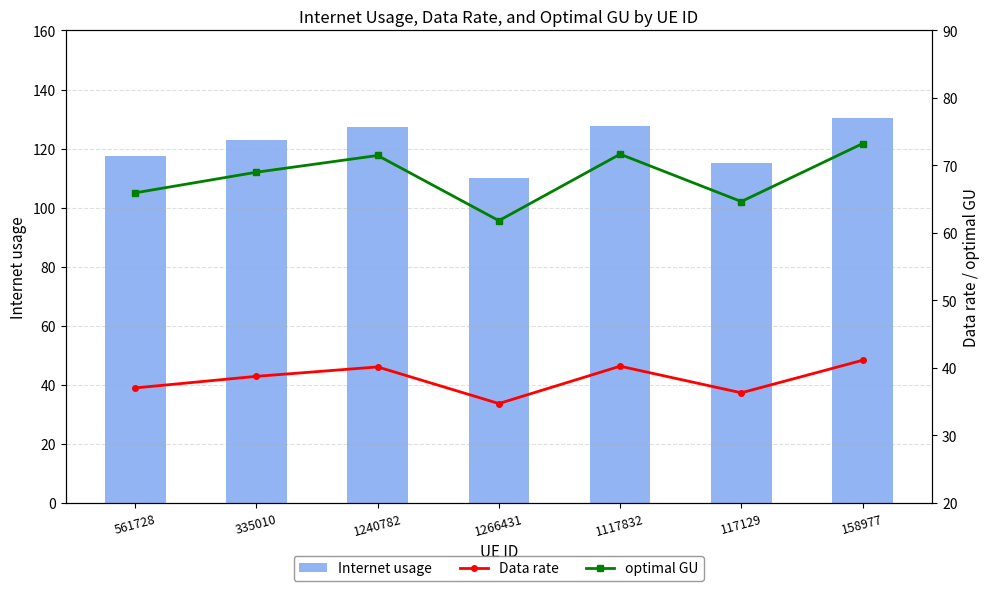

What is the difference between the highest and lowest values at 117129?

78.8